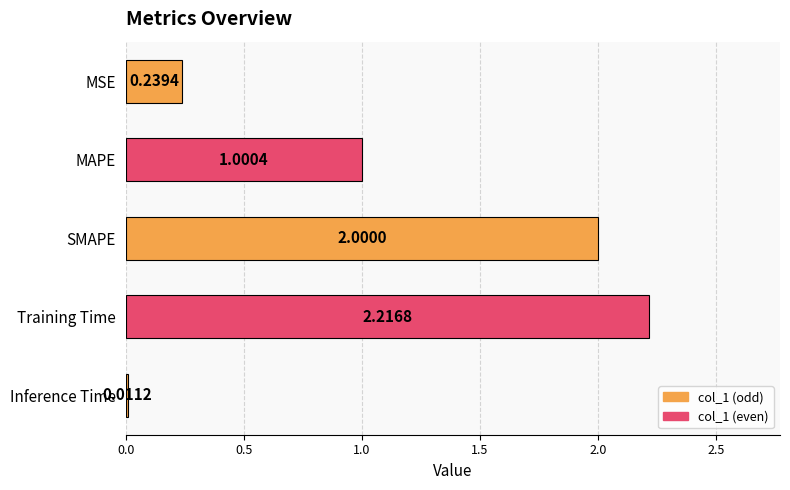

At which category does the chart reach its minimum across all series?

Inference Time